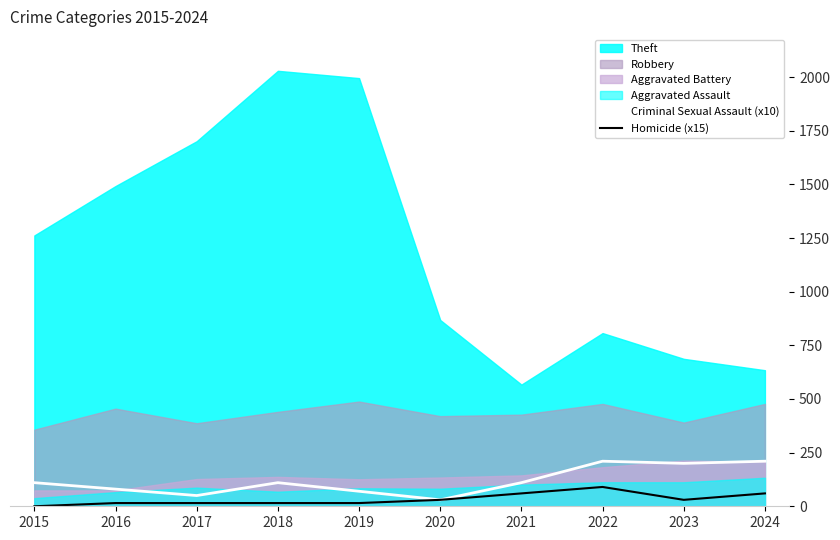

The value of Criminal Sexual Assault (x10) at 2015 is 165. True or false?

False